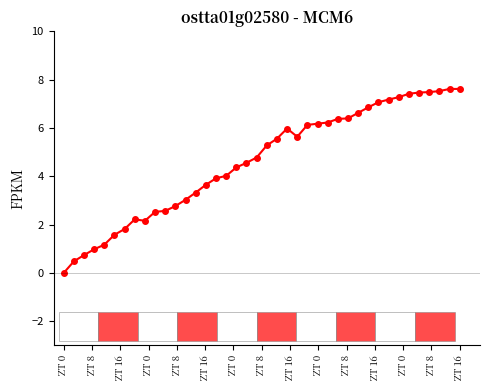

What is the sum of all values?

184.6